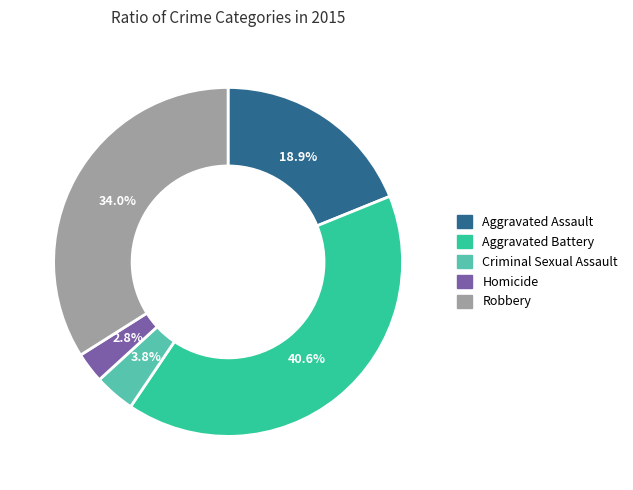

What percentage is the Homicide slice, to the nearest percent?

3%